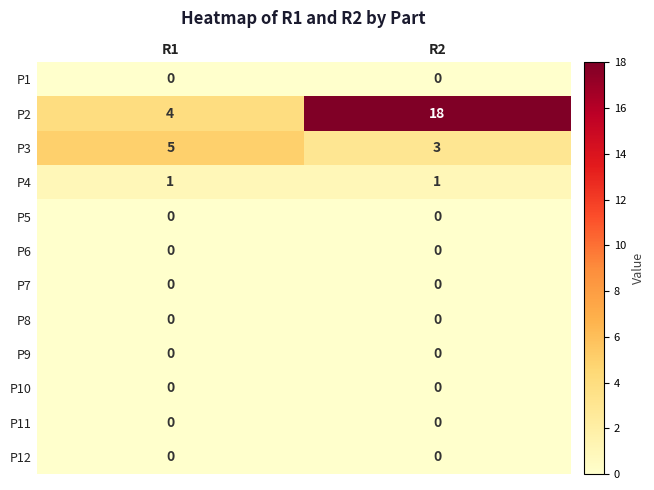

Reading left to right, what are all the values shown in this chart?

P1: 0	0
P2: 4	18
P3: 5	3
P4: 1	1
P5: 0	0
P6: 0	0
P7: 0	0
P8: 0	0
P9: 0	0
P10: 0	0
P11: 0	0
P12: 0	0